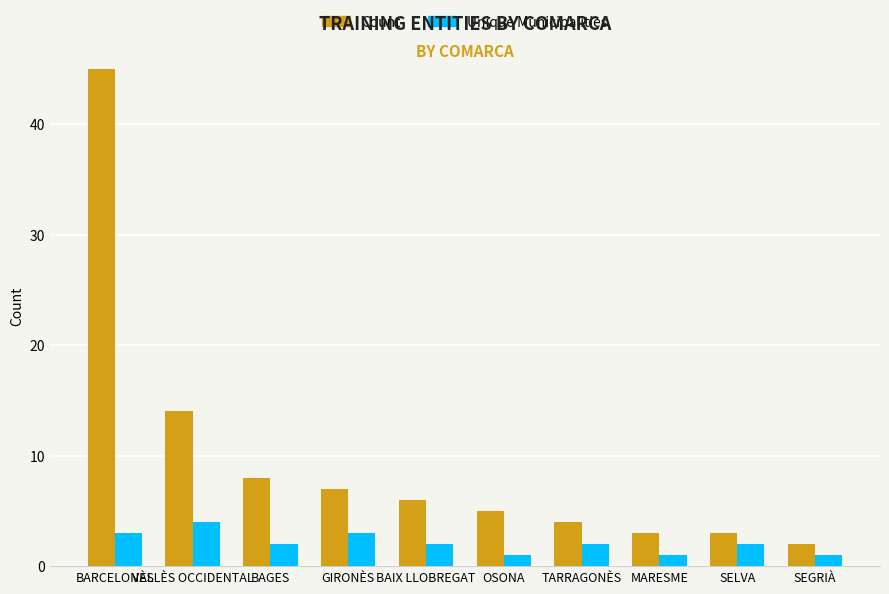

At which label does Unique Municipalities first exceed 2?

BARCELONÈS